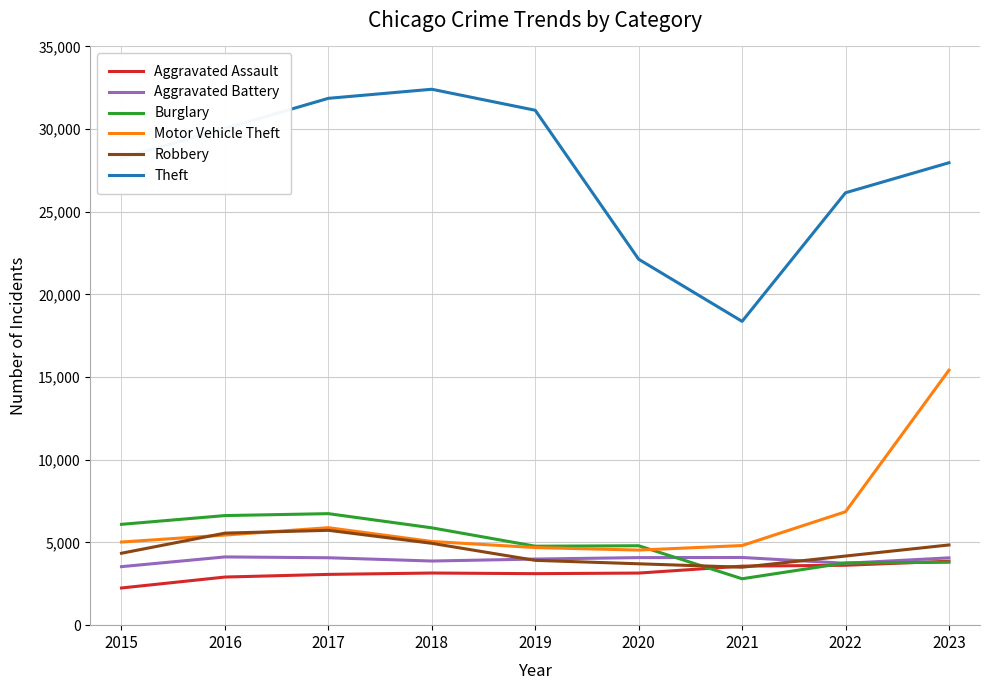

Which series changed the most between 2021 and 2022?

Theft